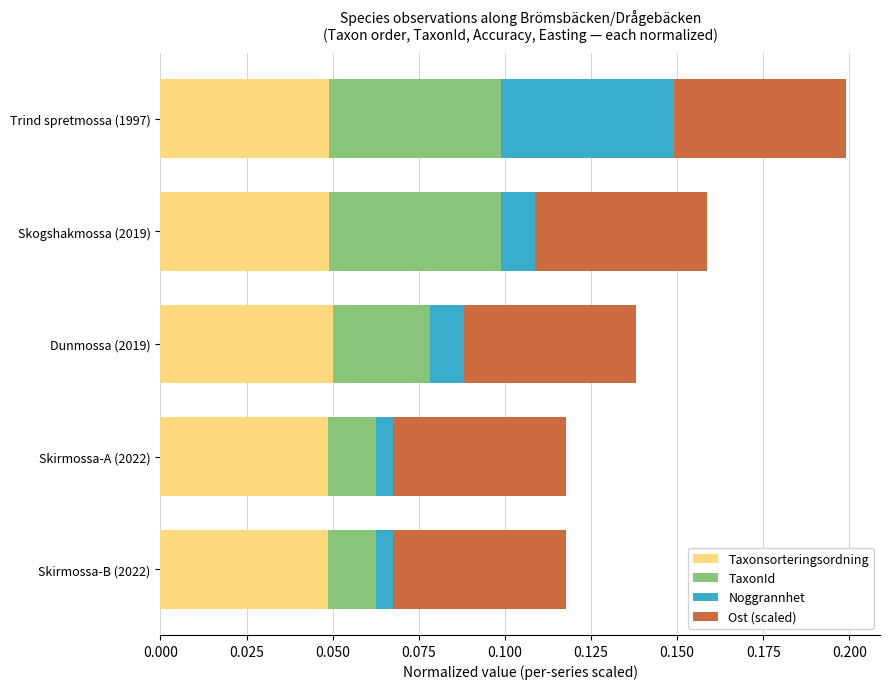

At which category is the sum across all series the highest?

Trind spretmossa (1997)